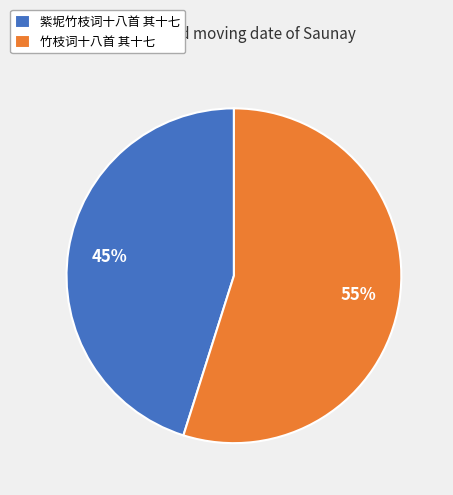

True or false: 紫坭竹枝词十八首 其十七 accounts for 45% of the total.

True